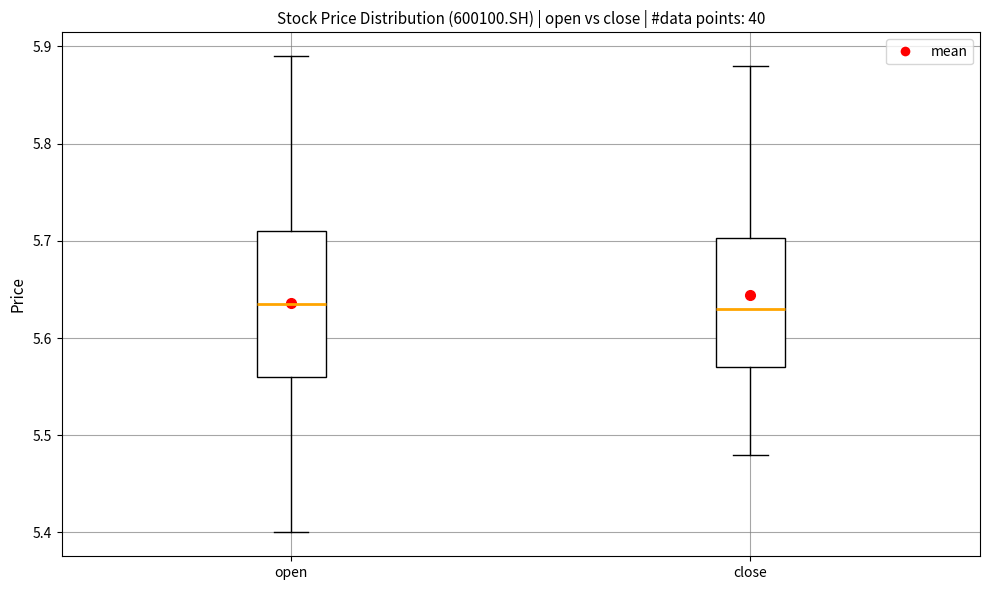

Reading left to right, read every box against the y-axis: the position of its median line, the range the box covers, and the ends of its whiskers. The values are not printed on the chart, so give them approximately, as read against the axis.

open: median 5.64, box 5.56 to 5.71, whiskers 5.40 to 5.89
close: median 5.63, box 5.57 to 5.70, whiskers 5.48 to 5.88